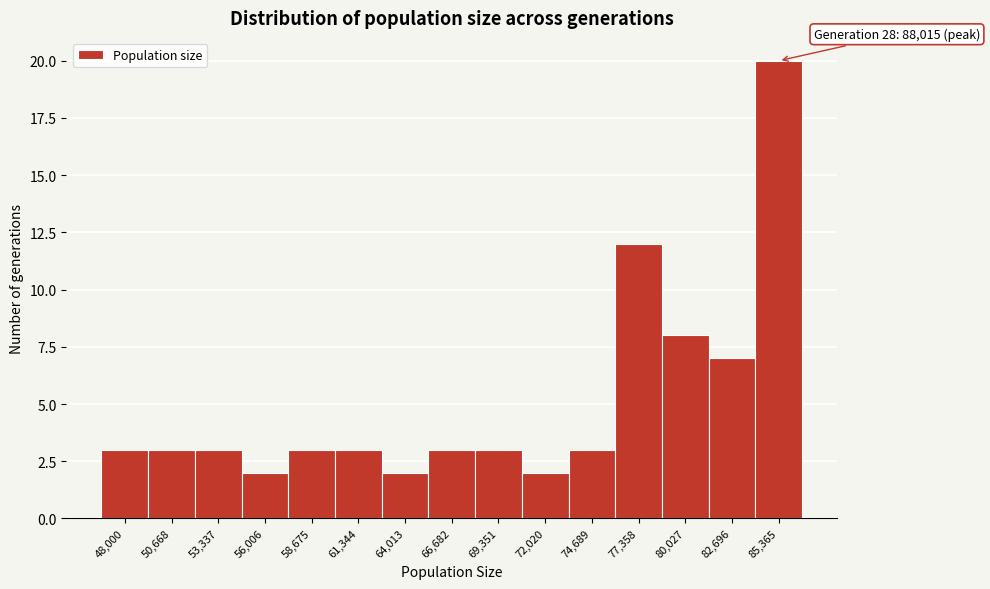

Reading left to right, list all the values displayed in this chart.

48,000=3	50,668=3	53,337=3	56,006=2	58,675=3	61,344=3	64,013=2	66,682=3	69,351=3	72,020=2	74,689=3	77,358=12	80,027=8	82,696=7	85,365=20